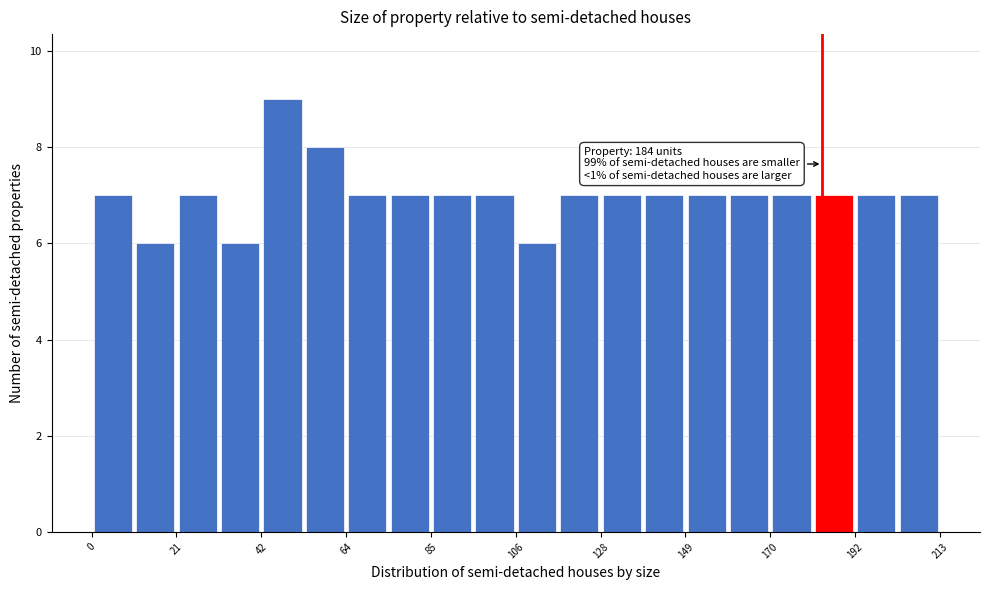

Around what value on the x-axis is the tallest bar? Give the approximate position of its centre, as read against the axis.

50